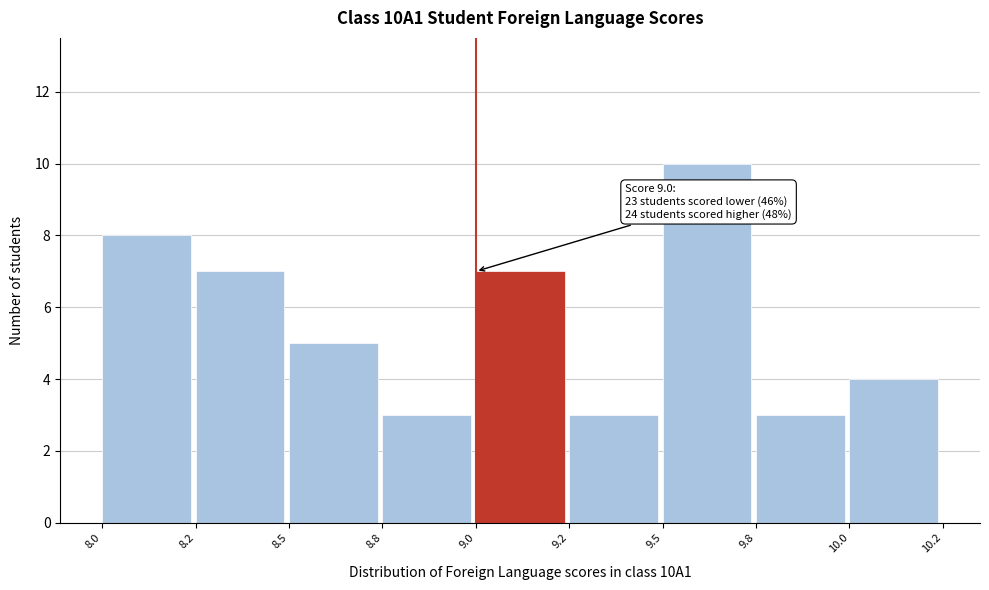

Reading right to left, list all the values displayed in this chart.

10.0=4	9.8=3	9.5=10	9.2=3	9.0=7	8.8=3	8.5=5	8.2=7	8.0=8